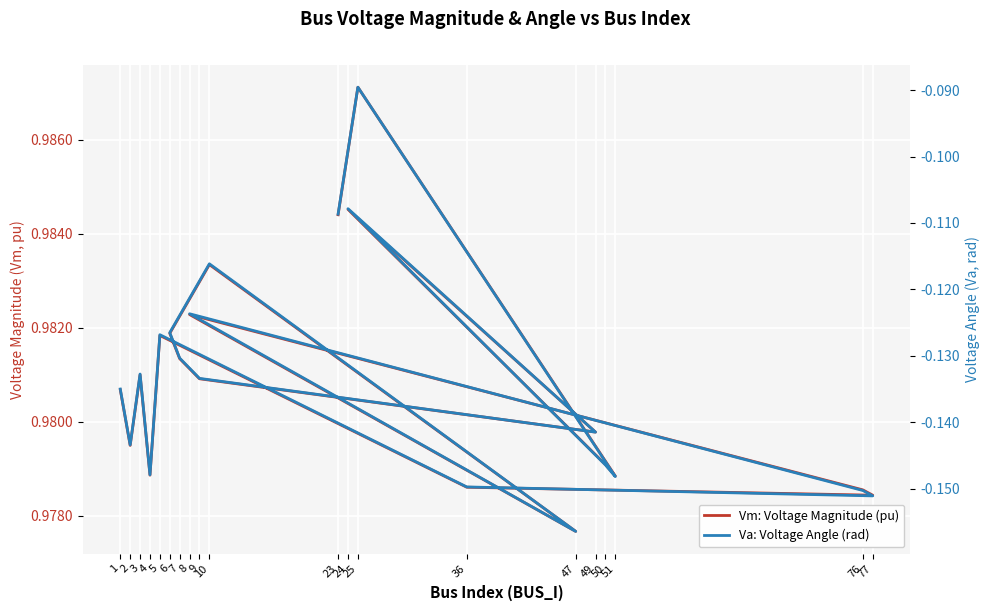

At which category does Va: Voltage Angle (rad) reach its first local valley?

2